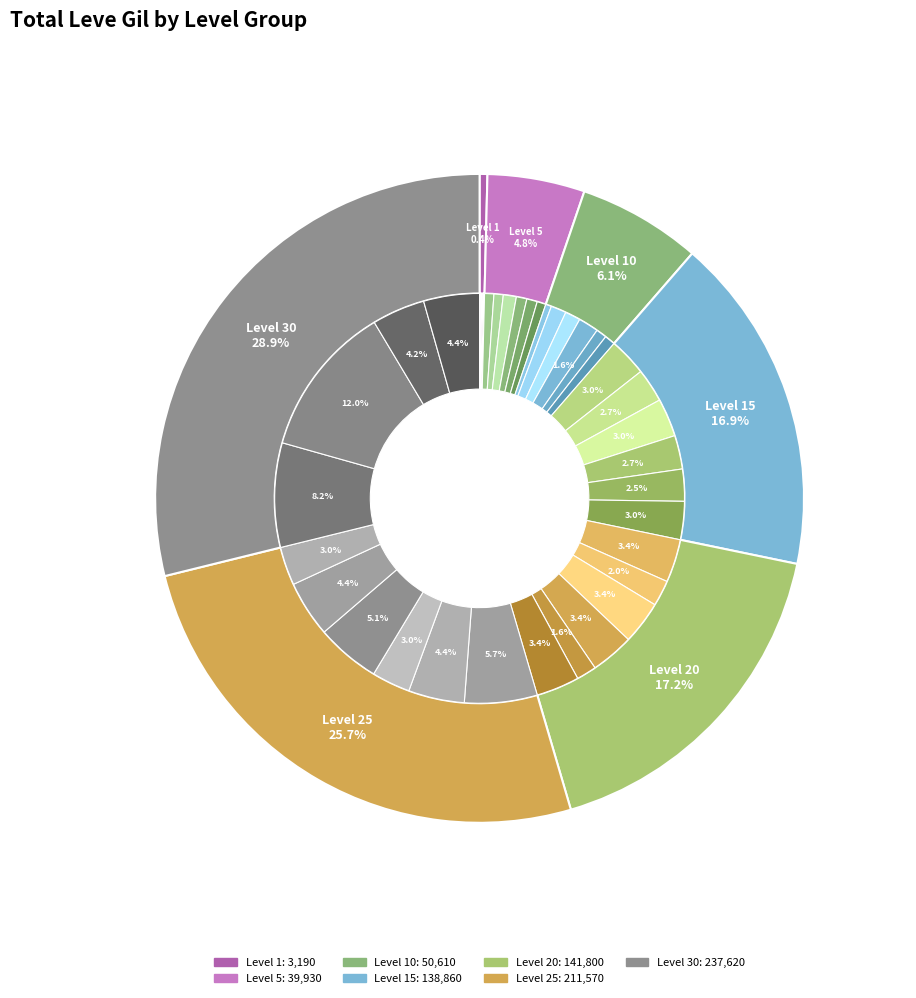

Is there a majority slice in this chart?

No